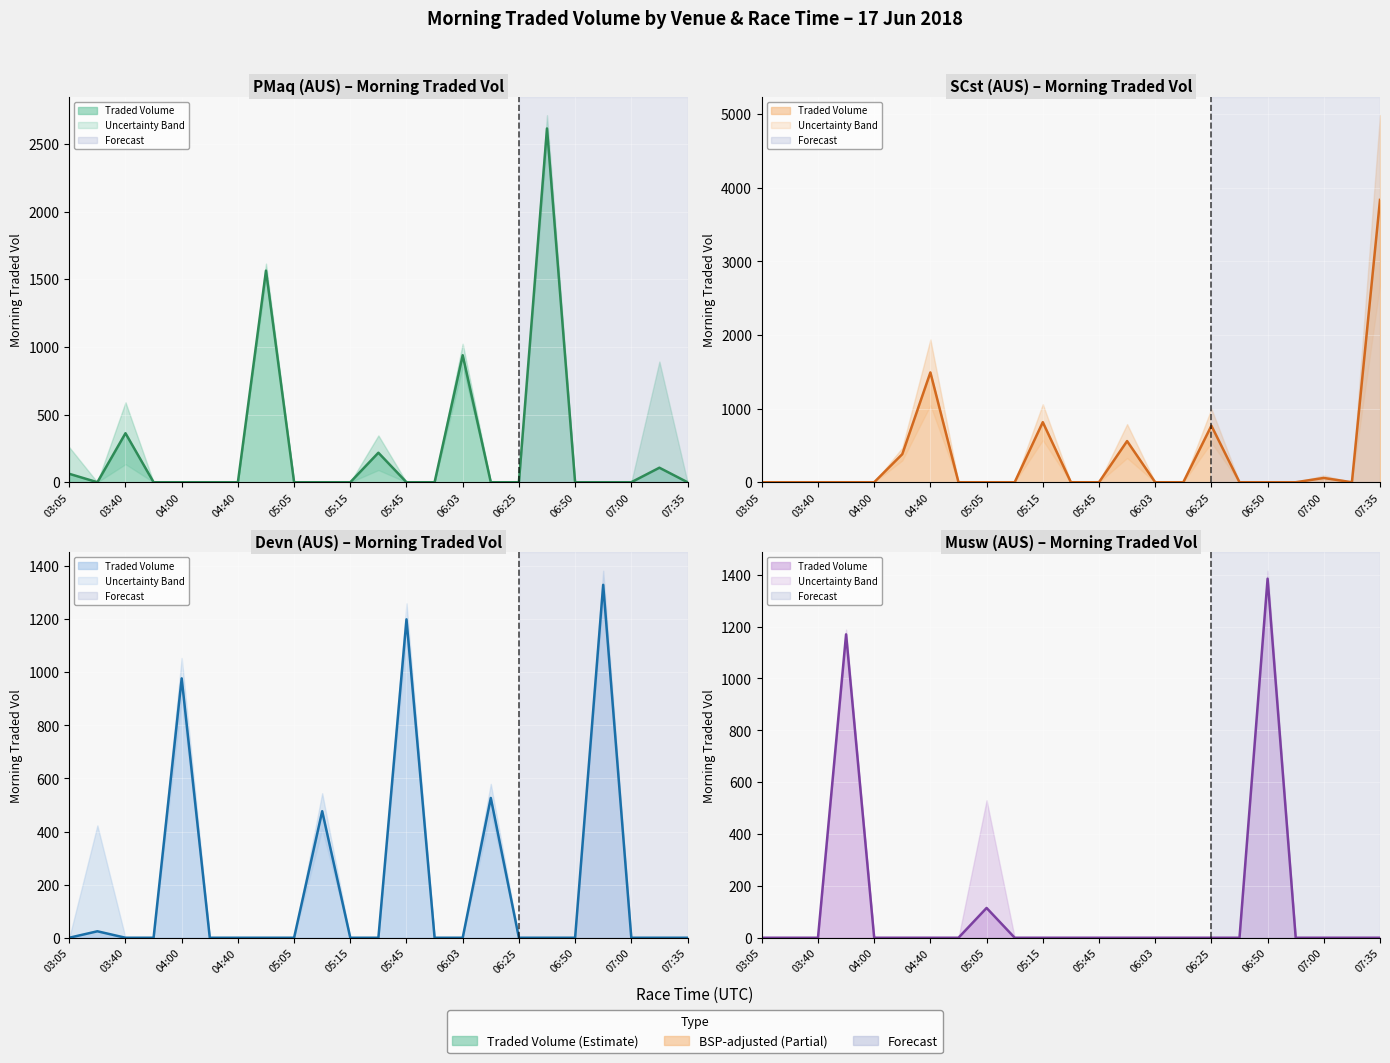

Which label corresponds to the smallest value in the chart?

03:40